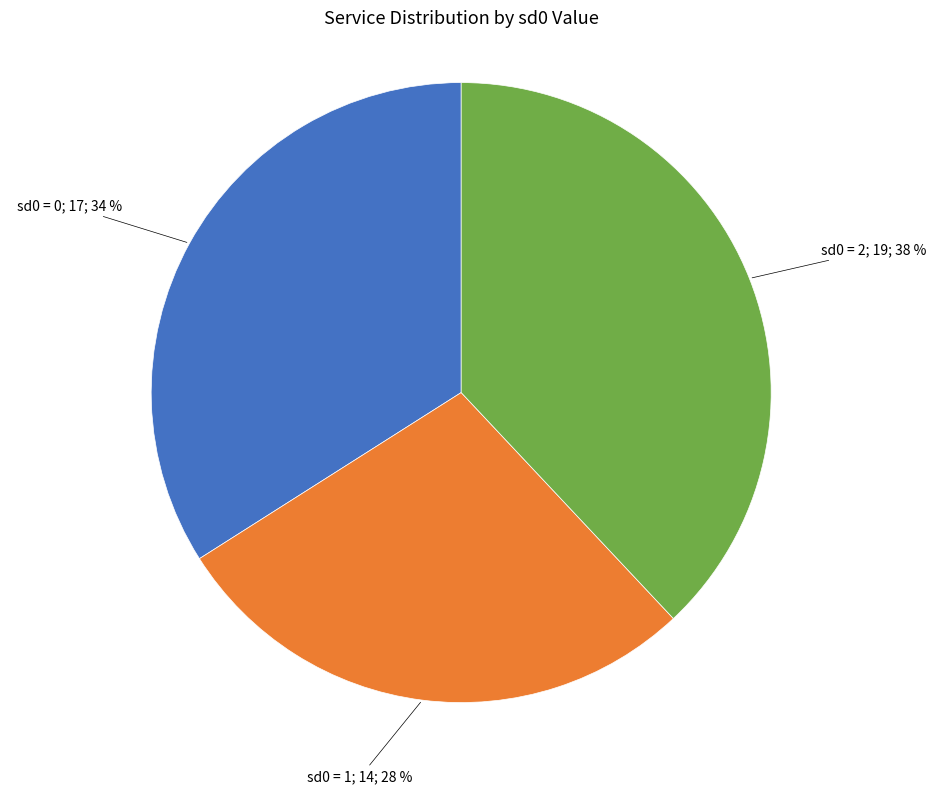

To the nearest percent, what is the average slice percentage?

33%